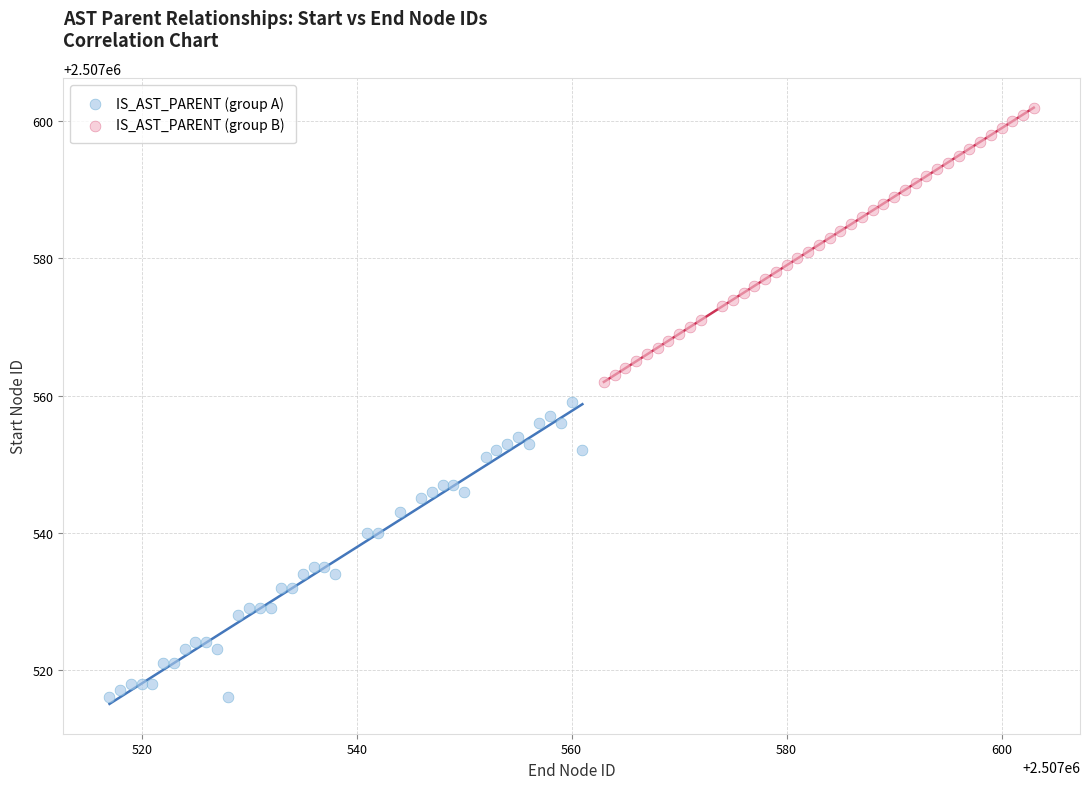

Which series contains the lowest Y value?

IS_AST_PARENT (group A)